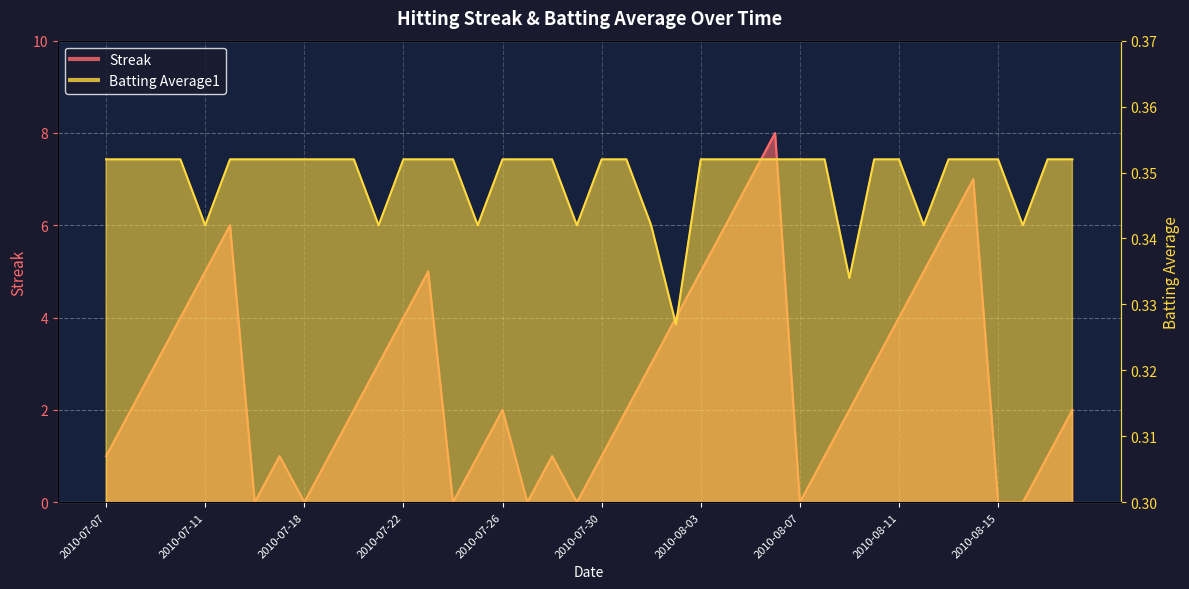

Which category has the highest value in the Streak series?

2010-08-06